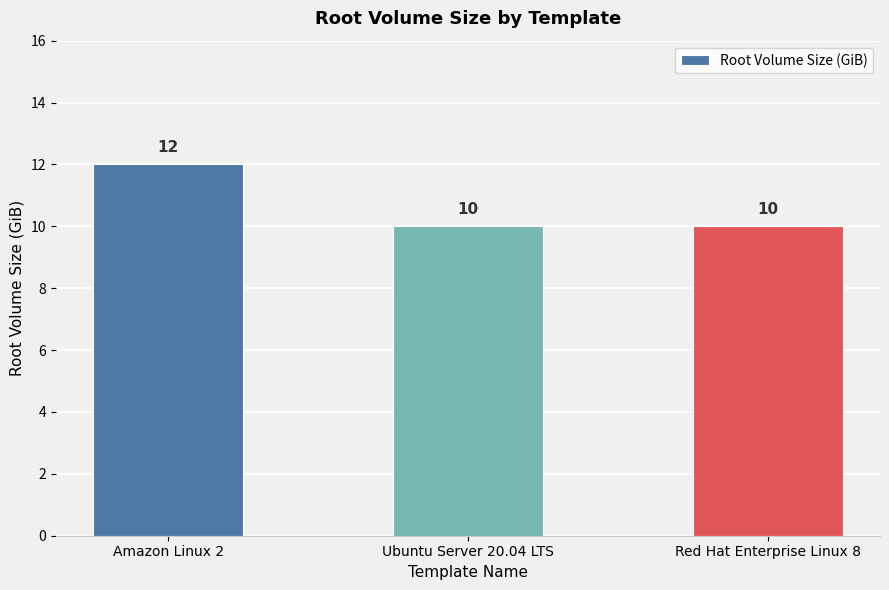

Are the bars grouped side by side (vs. stacked)?

No